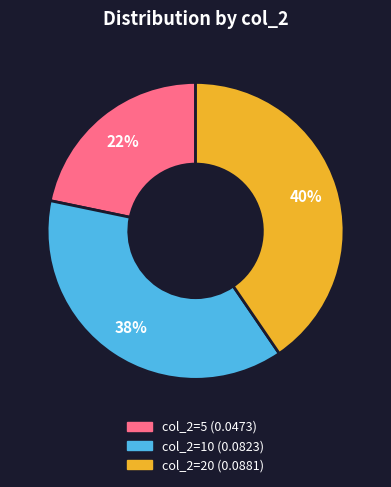

Does any single category account for the majority?

No